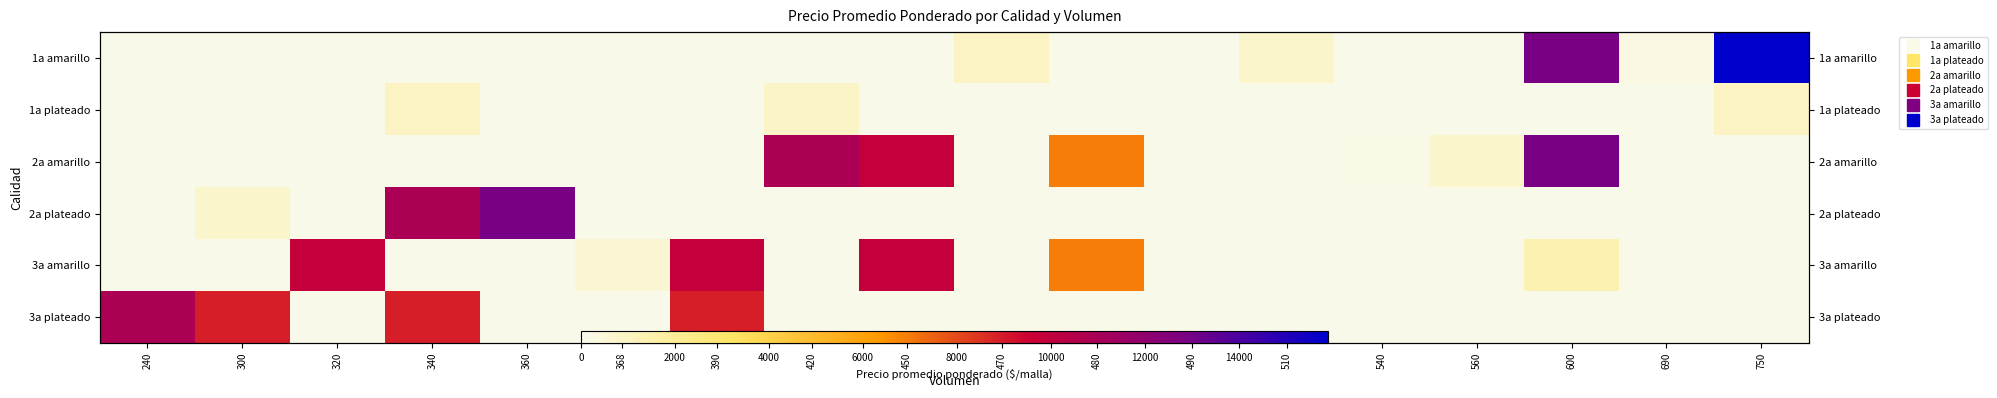

Is the value of 2a amarillo at 320 greater than the value of 3a amarillo at 560?

No